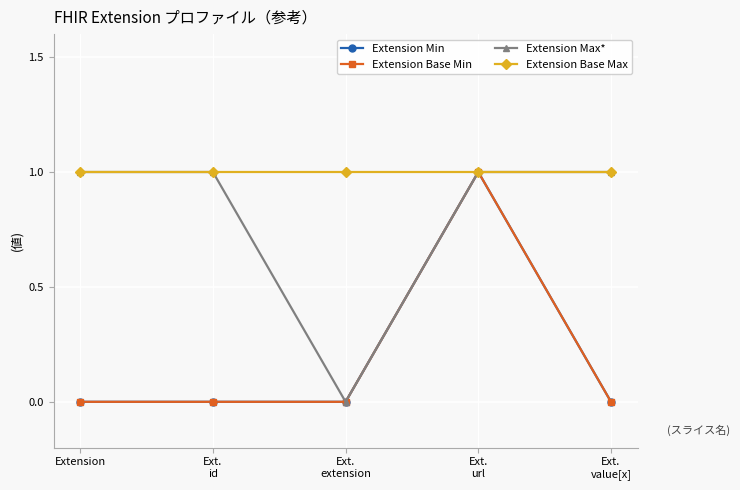

True or false: Extension Min and Extension Max* cross at least once.

False